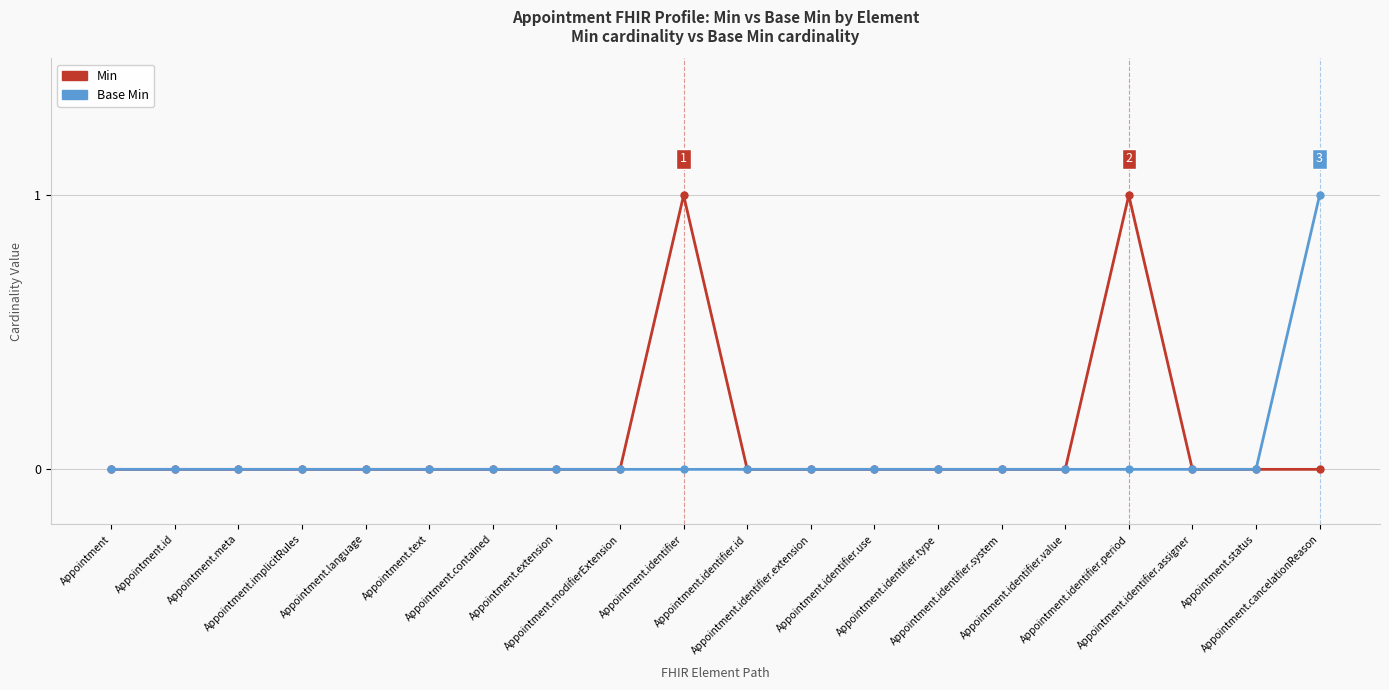

Which series has the largest total across all categories?

Min